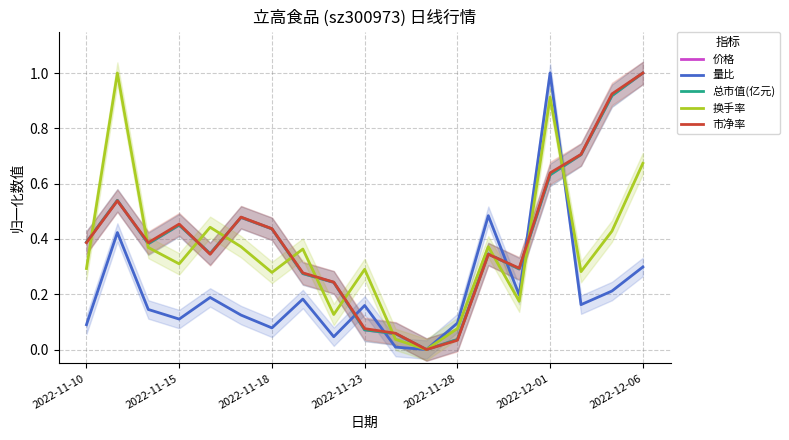

In 价格, how many points are lower than both neighbors (excluding endpoints)?

4